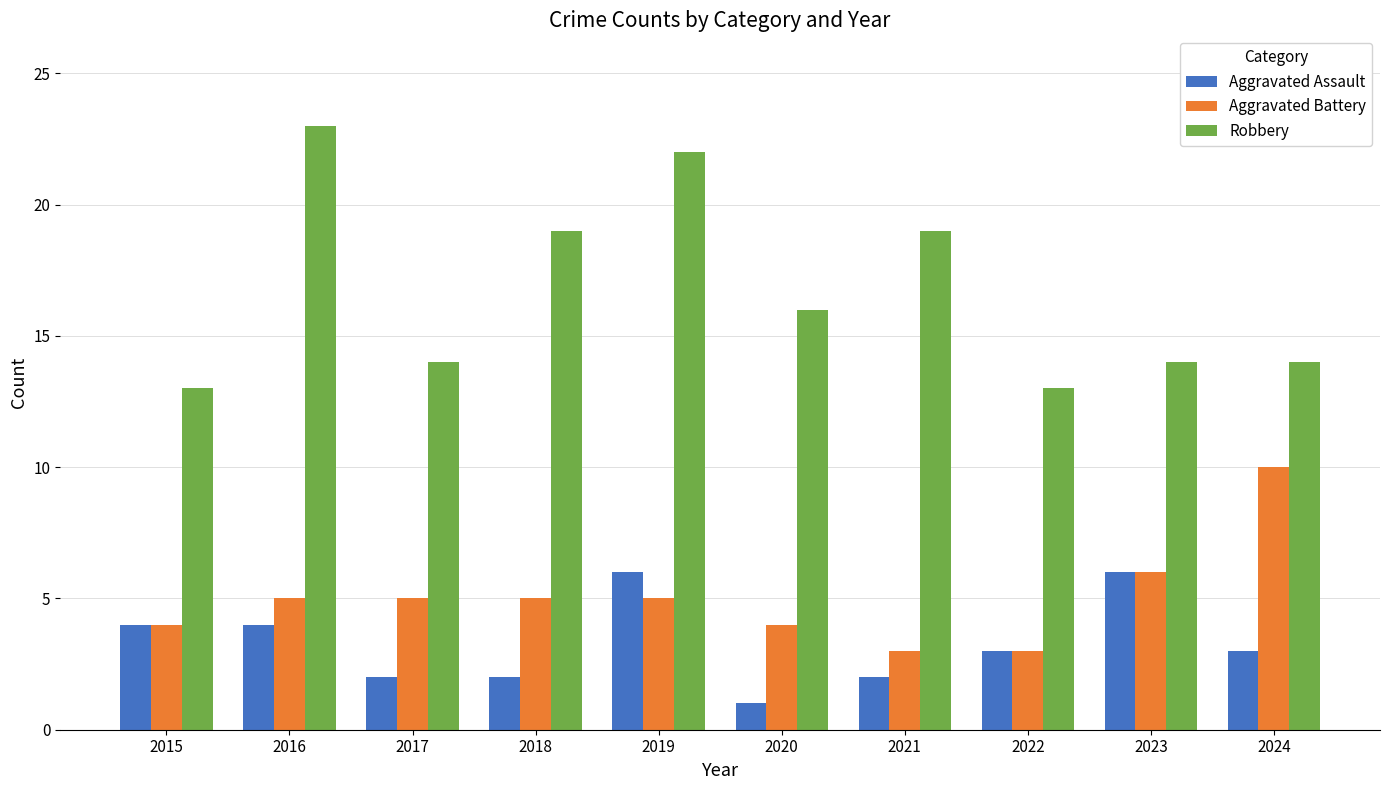

Which series has the largest total across all categories?

Robbery